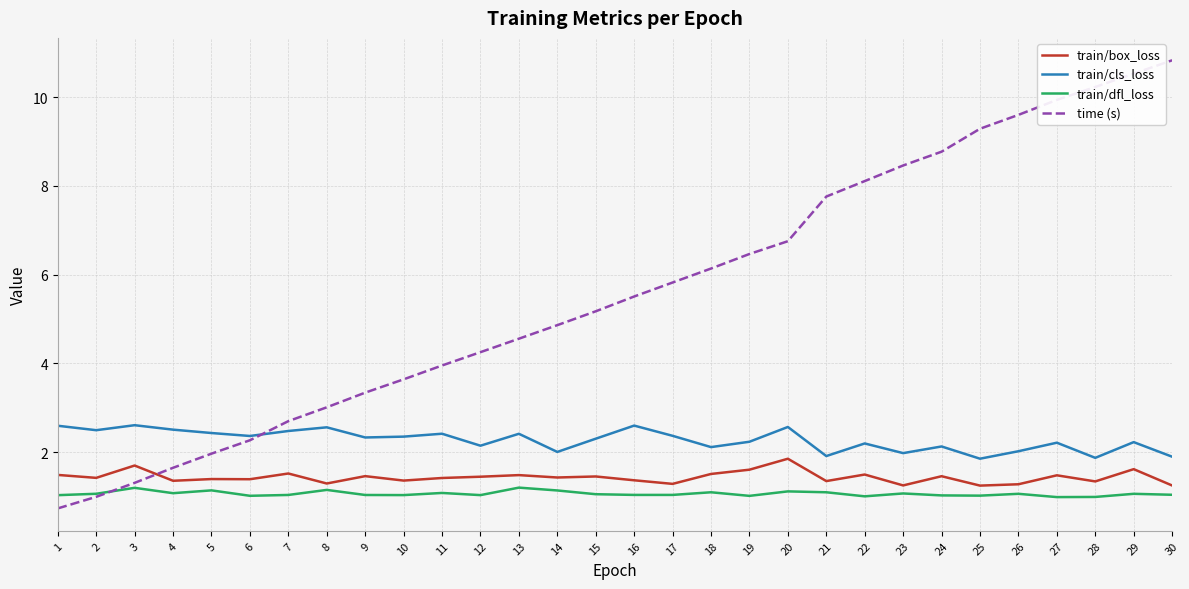

What is the total value across all series at 16?

10.5